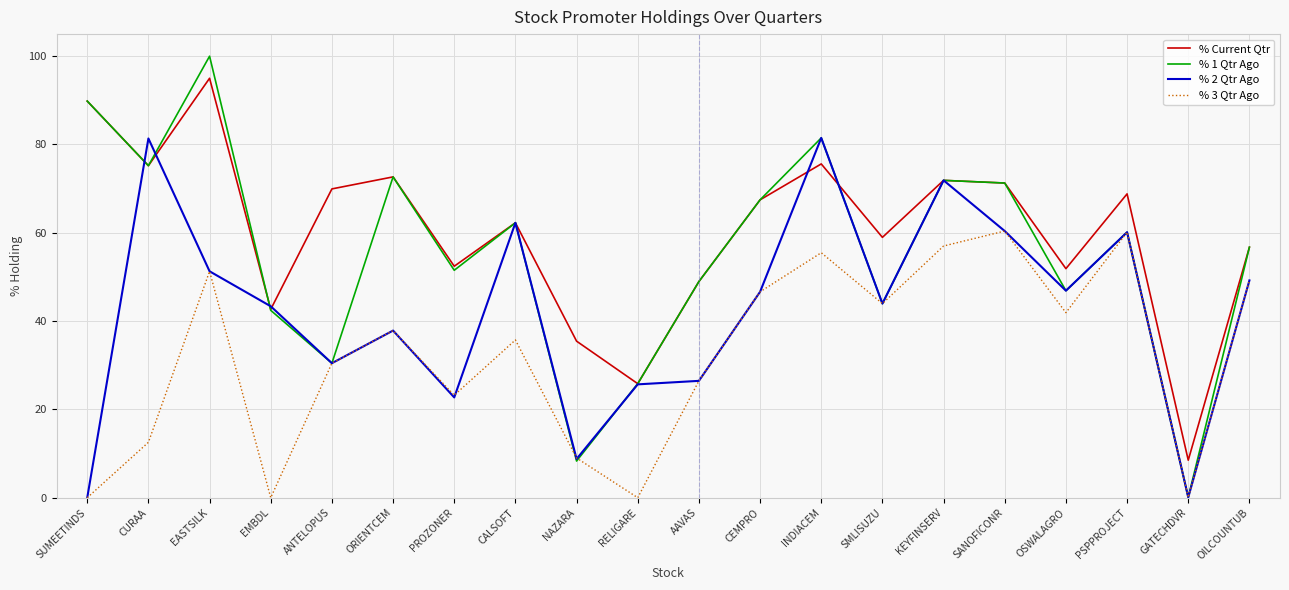

At how many categories does at least one series exceed 93?

1